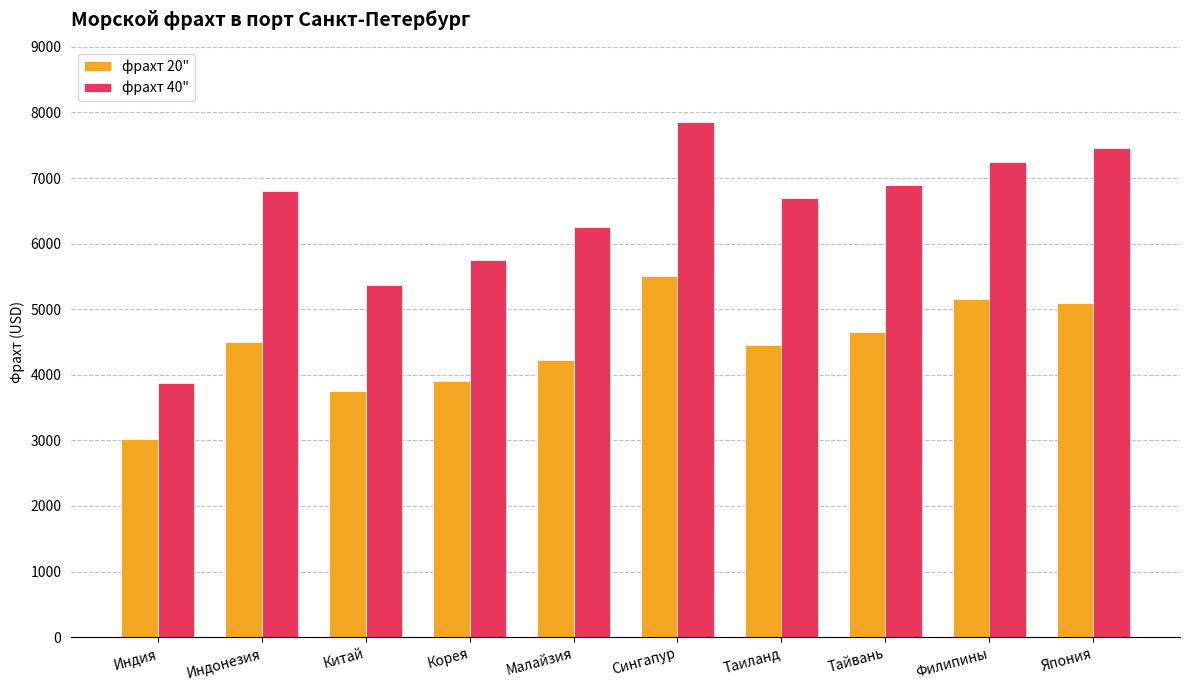

Between Сингапур and Тайвань, which series saw the biggest shift?

фрахт 40"